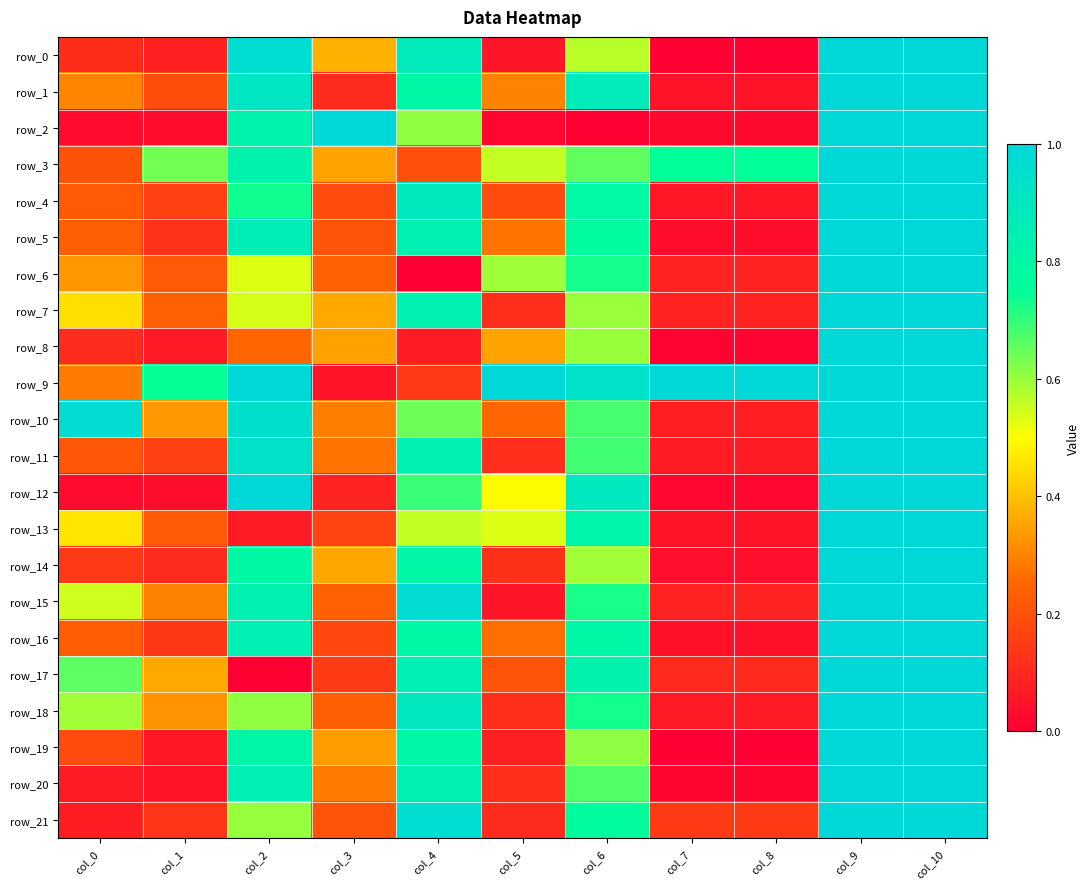

List the series in order of their peak value, lowest first.

row_0, row_1, row_4, row_5, row_6, row_7, row_8, row_9, row_10, row_11, row_14, row_15, row_16, row_17, row_18, row_19, row_20, row_21, row_2, row_3, row_12, row_13